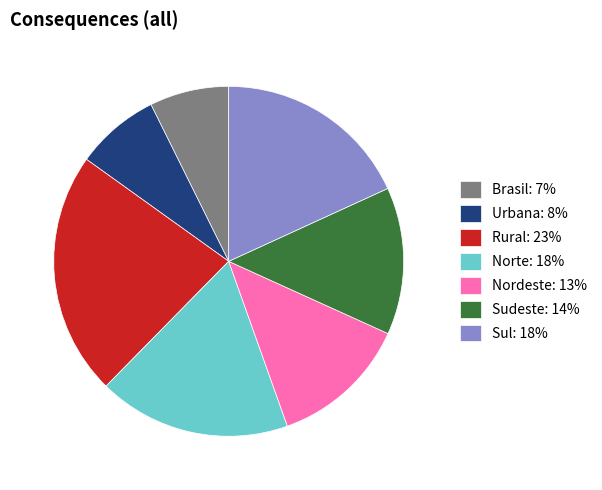

How many segments does this pie chart have?

7